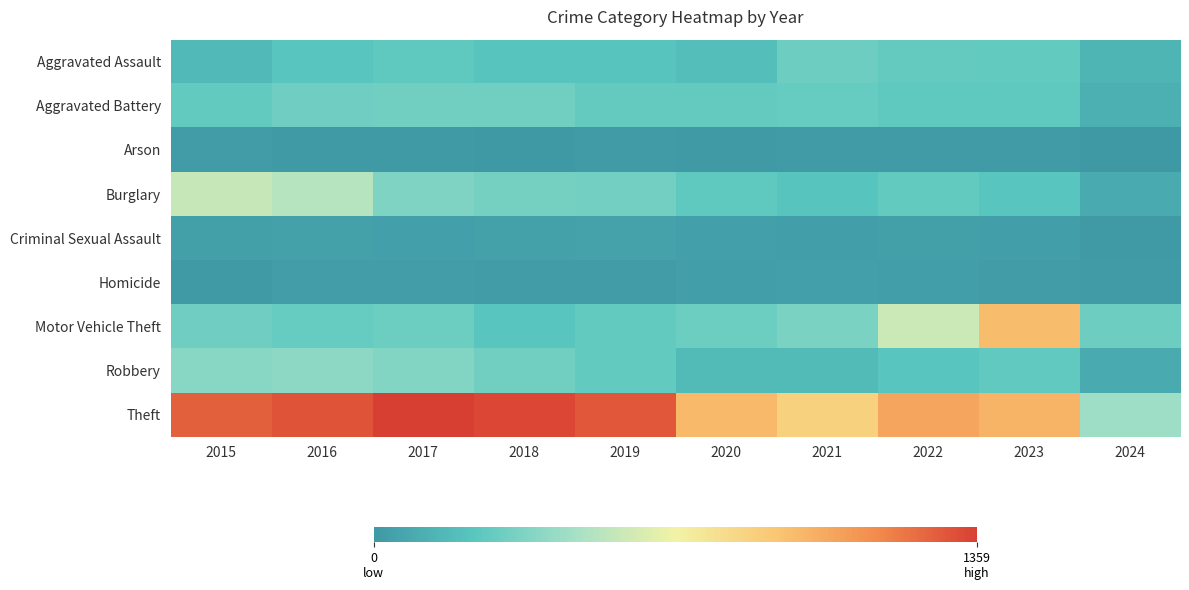

Rank the series at 2024 from lowest to highest value.

Arson, Criminal Sexual Assault, Homicide, Robbery, Burglary, Aggravated Battery, Aggravated Assault, Motor Vehicle Theft, Theft